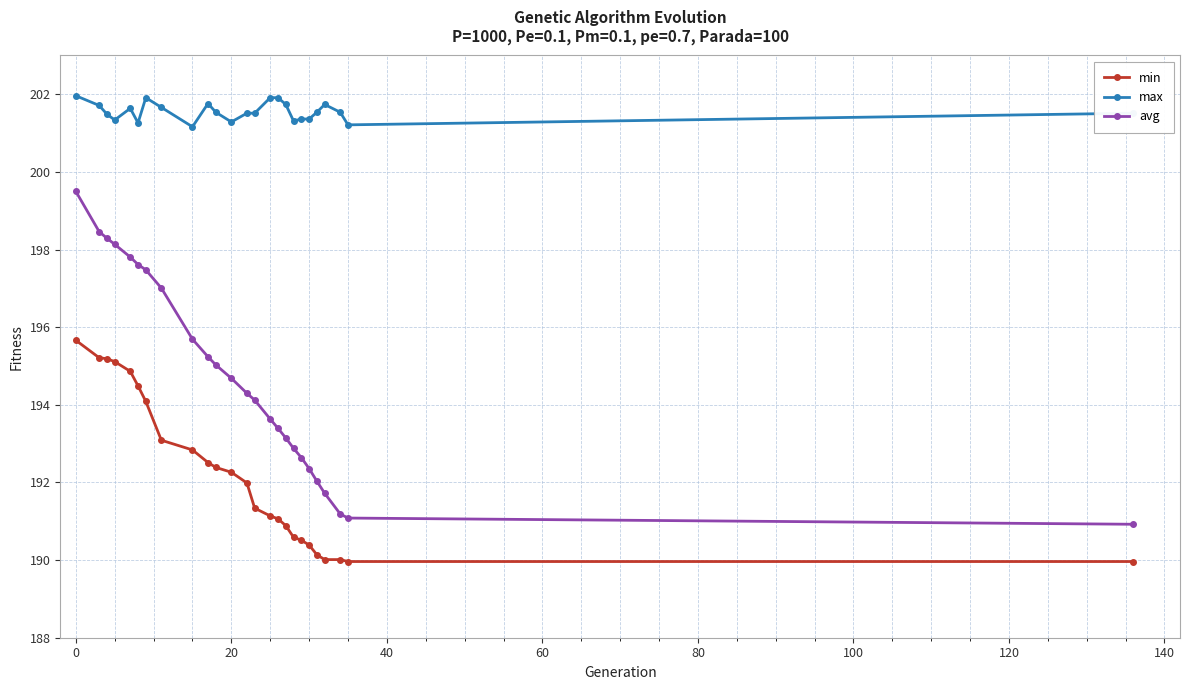

What is the value of the max point at the 20th from the left?

201.4